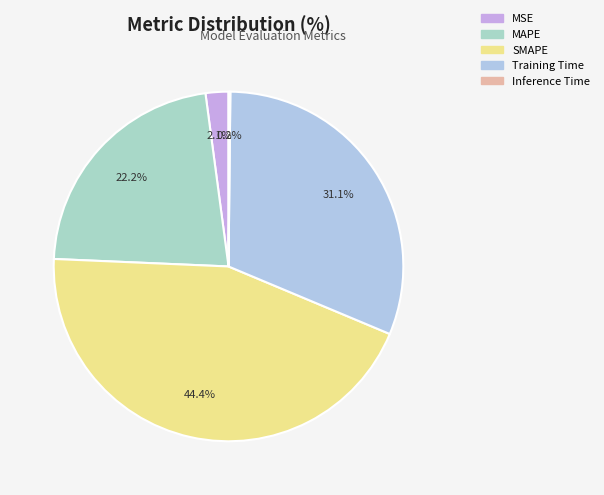

The MSE slice represents 13% of the pie. True or false?

False